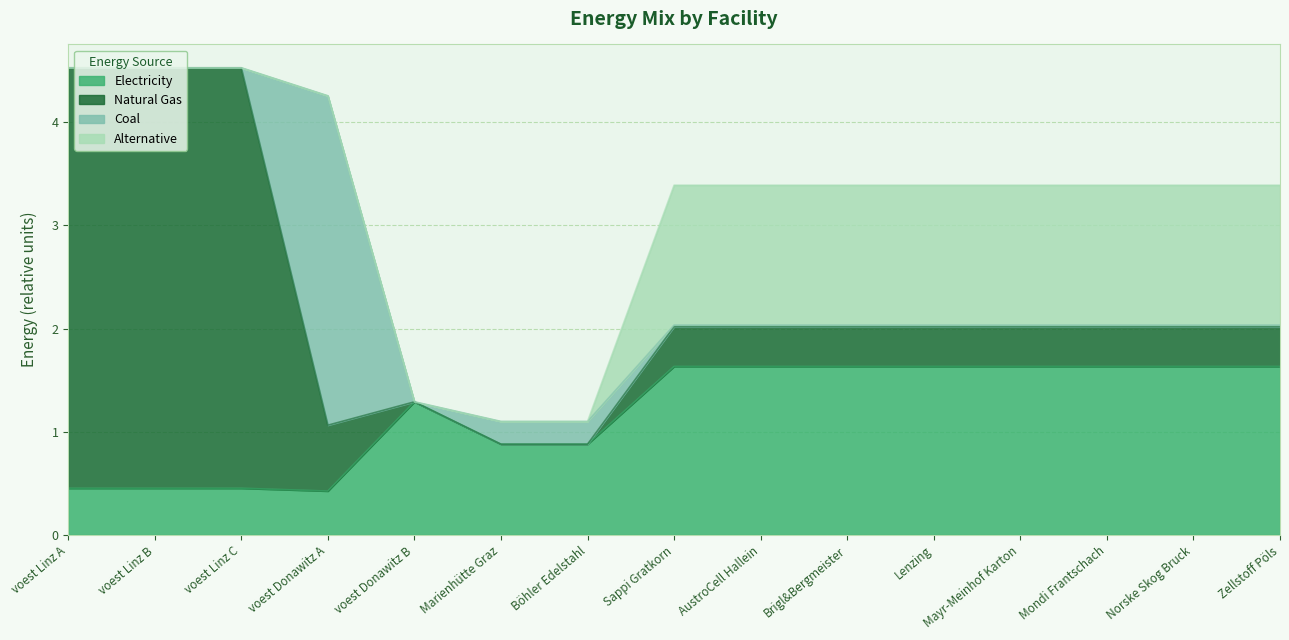

How many series are shown in this chart?

4